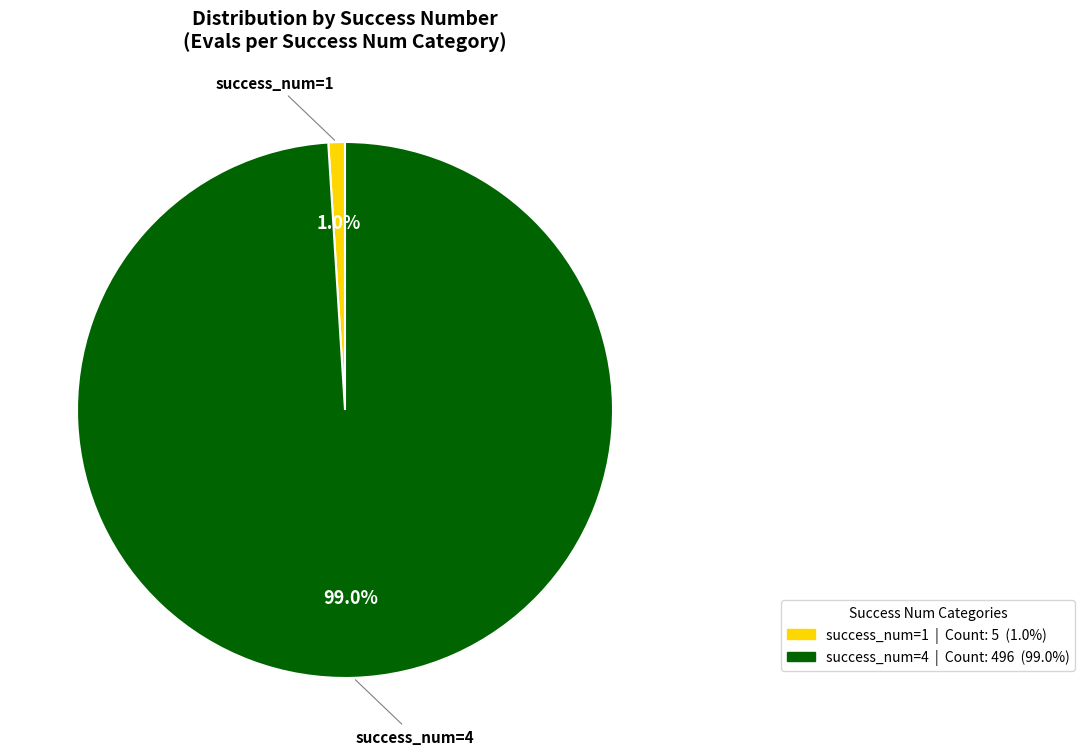

Which category accounts for the majority?

success_num=4